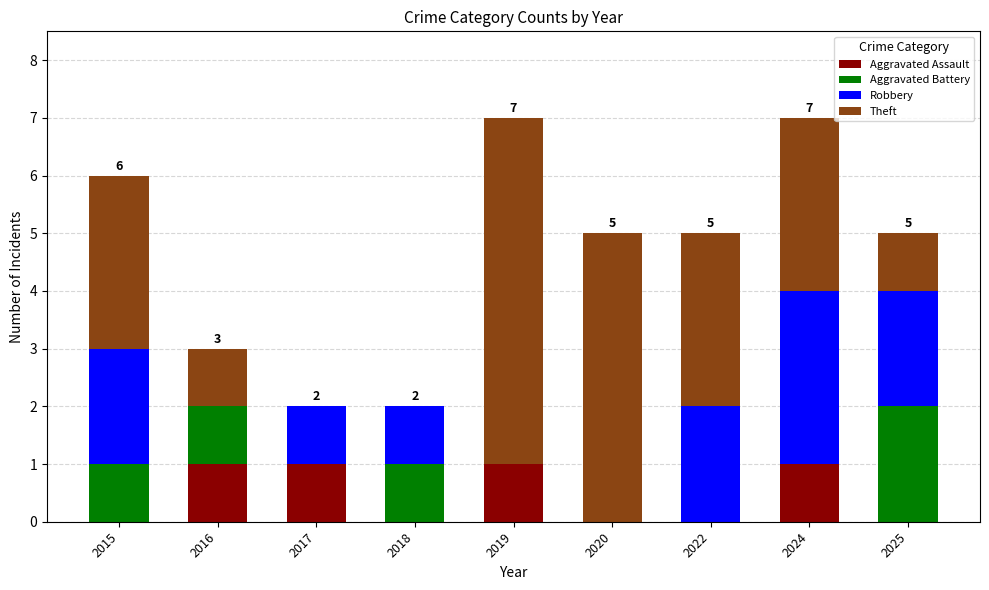

The value of Aggravated Assault at 2019 is 1. True or false?

True